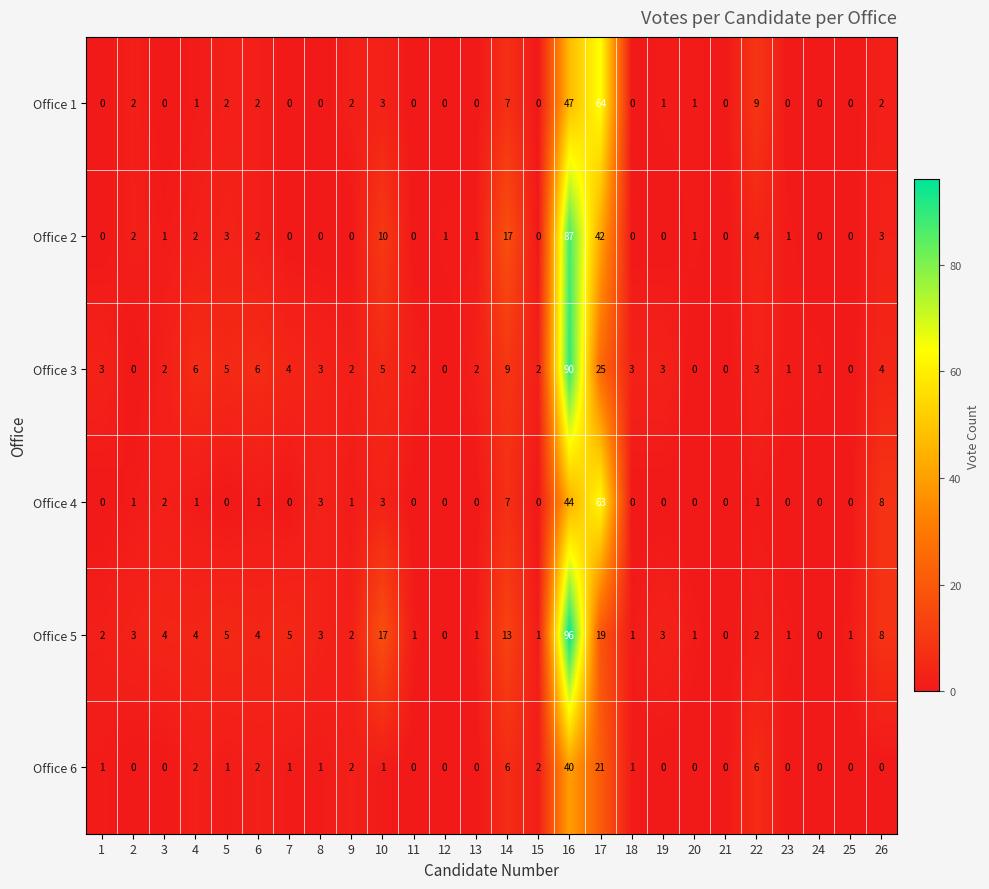

Is it true that Office 1 equals 7 at 14?

True